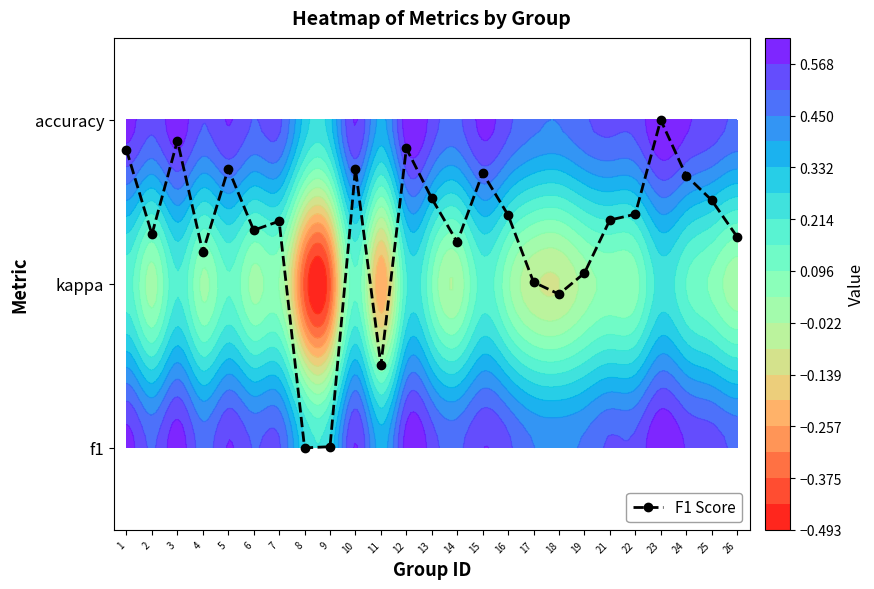

Where does the data first go above 1?

1